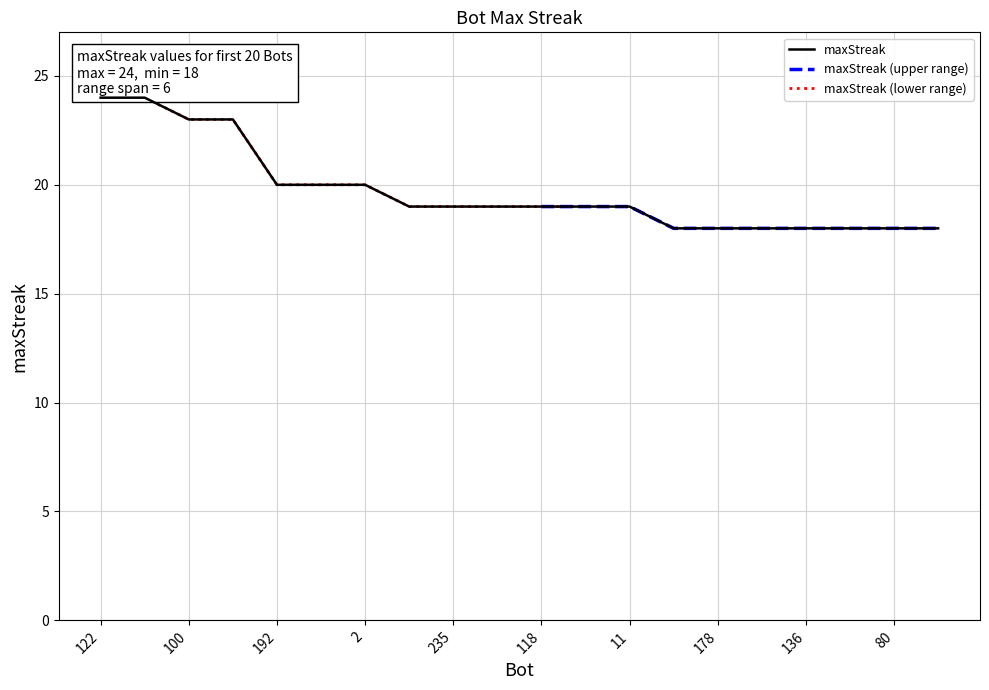

List the labels in order of value, largest first.

122, 110, 100, 91, 192, 4, 2, 288, 235, 214, 118, 65, 11, 290, 178, 172, 136, 123, 80, 67